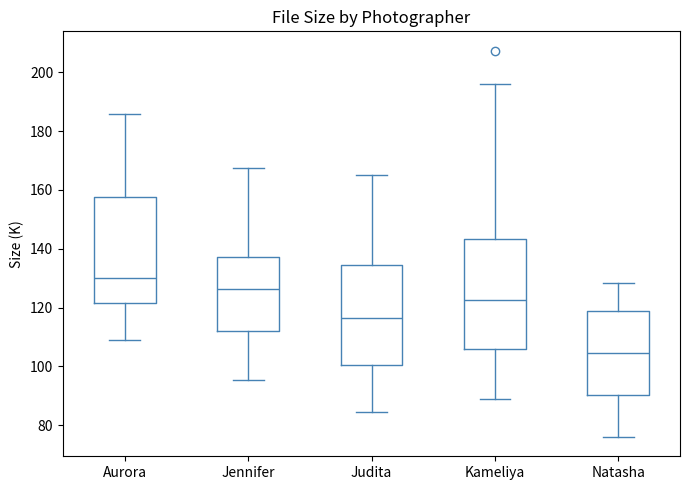

Reading left to right, read every box against the y-axis: the position of its median line, the range the box covers, and the ends of its whiskers. The values are not printed on the chart, so give them approximately, as read against the axis.

Aurora: median 130, box 122 to 158, whiskers 108 to 186
Jennifer: median 126, box 112 to 138, whiskers 96 to 168
Judita: median 116, box 100 to 134, whiskers 84 to 166
Kameliya: median 122, box 106 to 144, whiskers 88 to 196
Natasha: median 104, box 90 to 118, whiskers 76 to 128